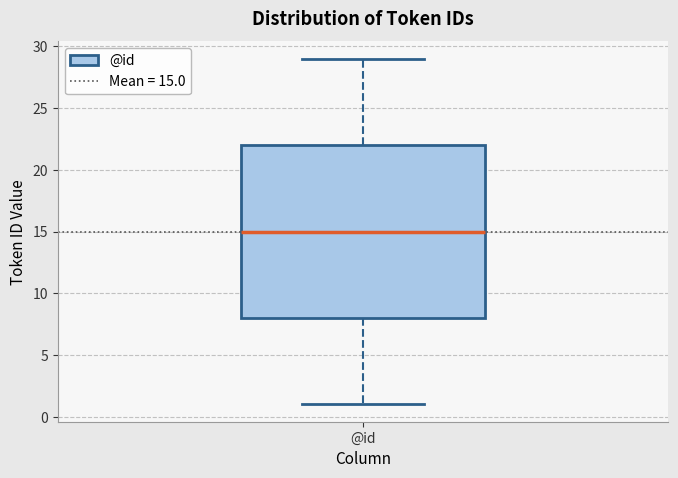

Transcribe this box plot: give where the median line is, the range the box spans, and where the two whiskers end, as read against the y-axis. The values are not printed on the chart, so give them approximately, as read against the axis.

median 15, box 8 to 22, whiskers 1 to 29